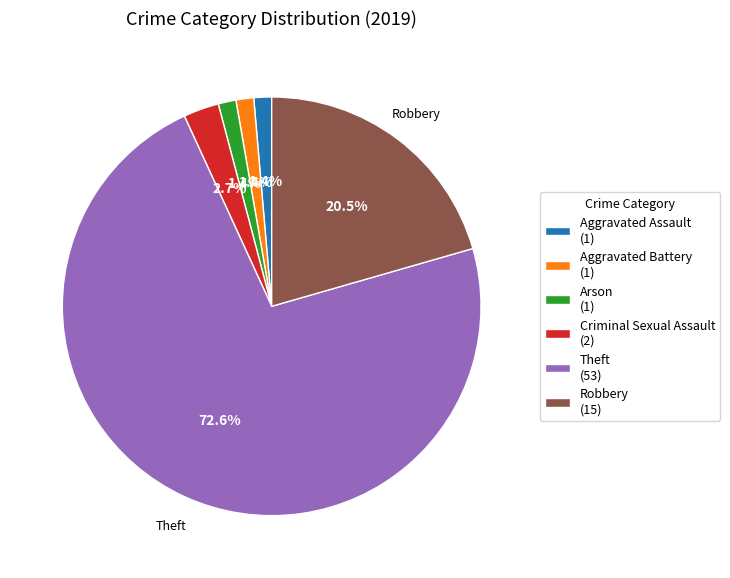

Combined, do Robbery and Arson account for over 50%?

No